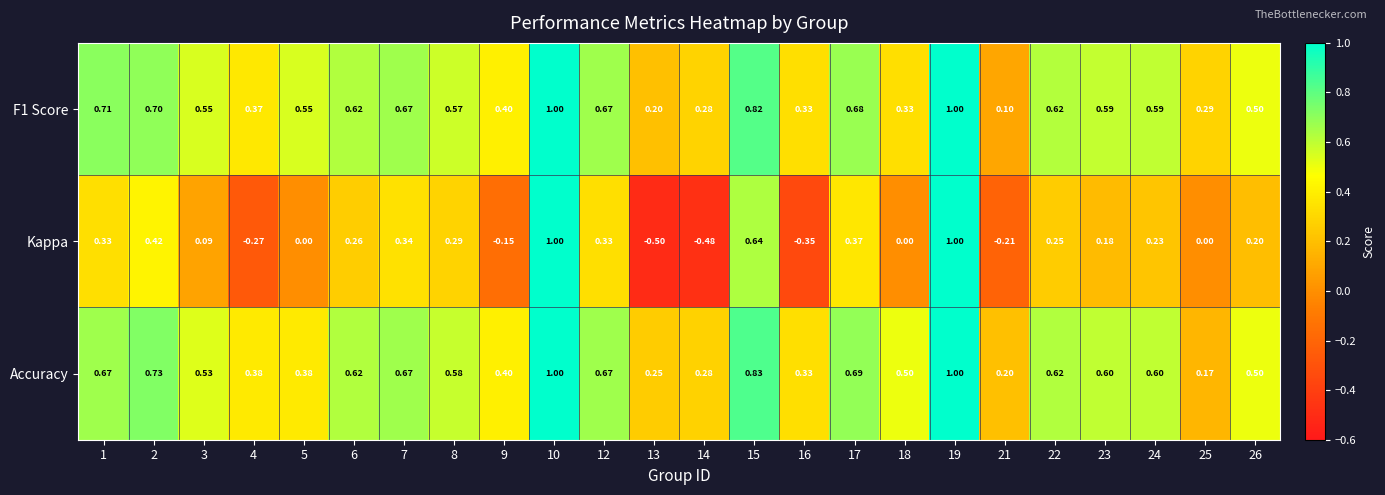

Which series has the widest spread of values?

Kappa